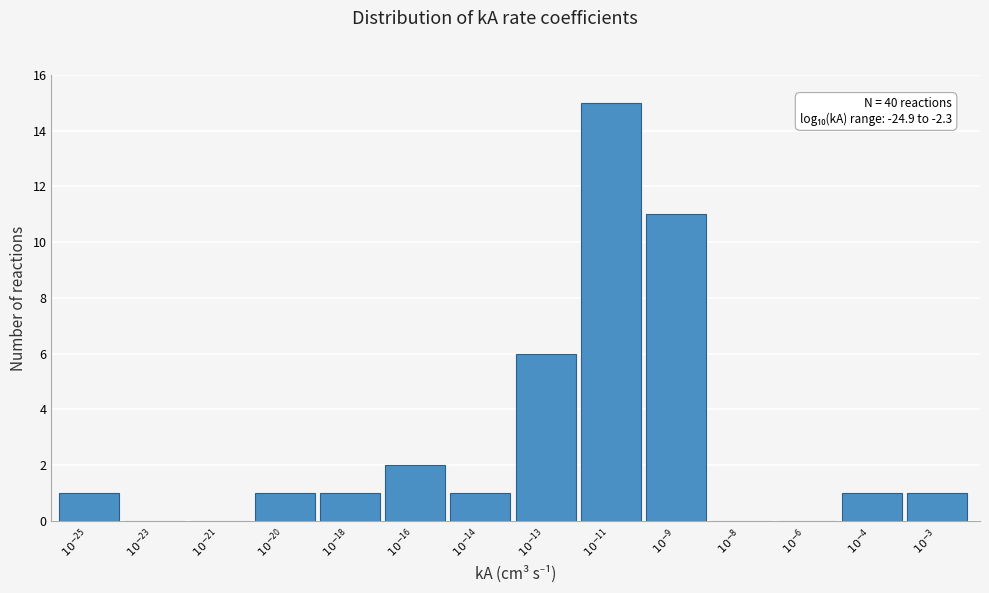

What is the greatest value displayed?

15